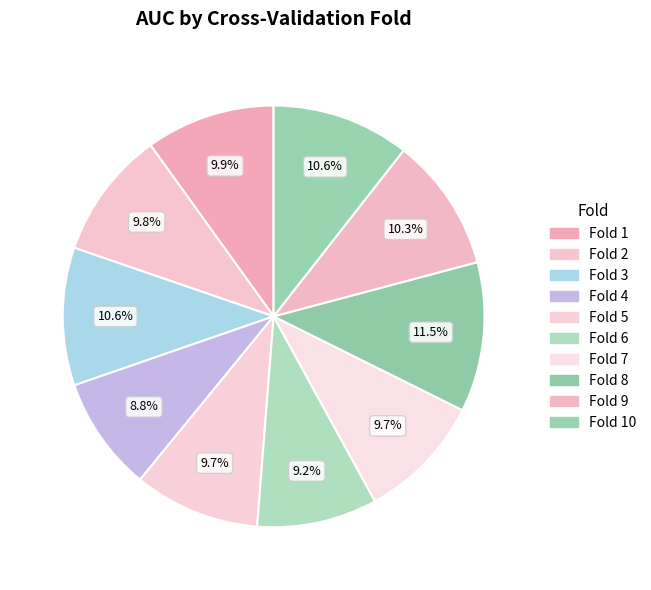

What percentage is NOT represented by Fold 7?

90.3%